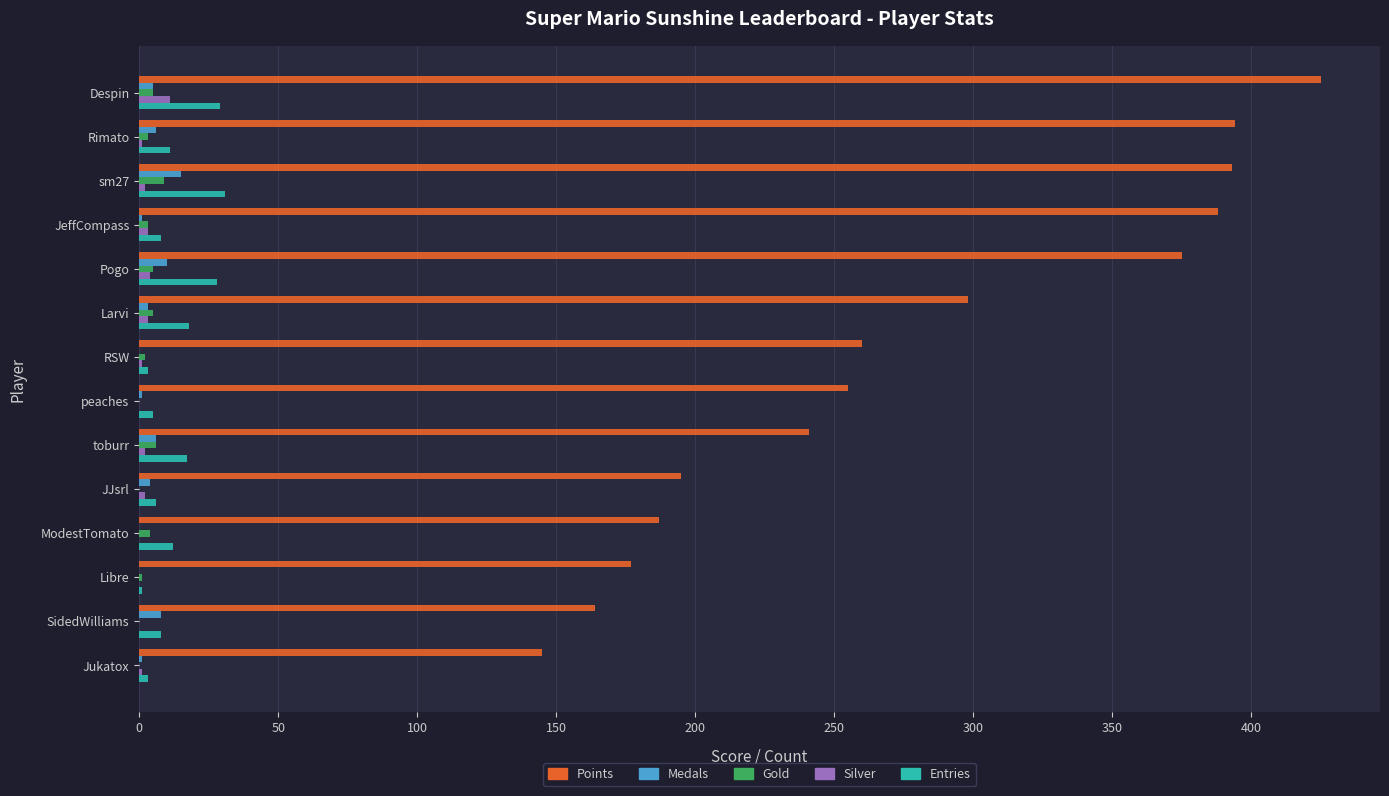

Which label corresponds to the largest value in the chart?

Despin